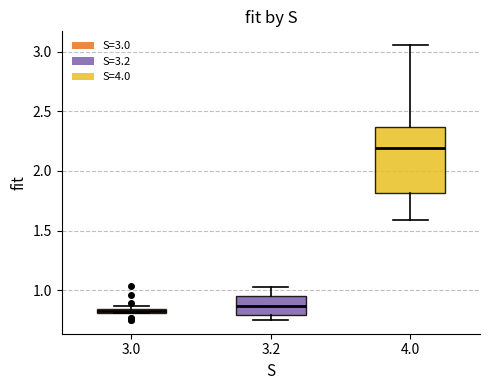

Which box is the tallest, from its lower edge to its upper edge?

4.0